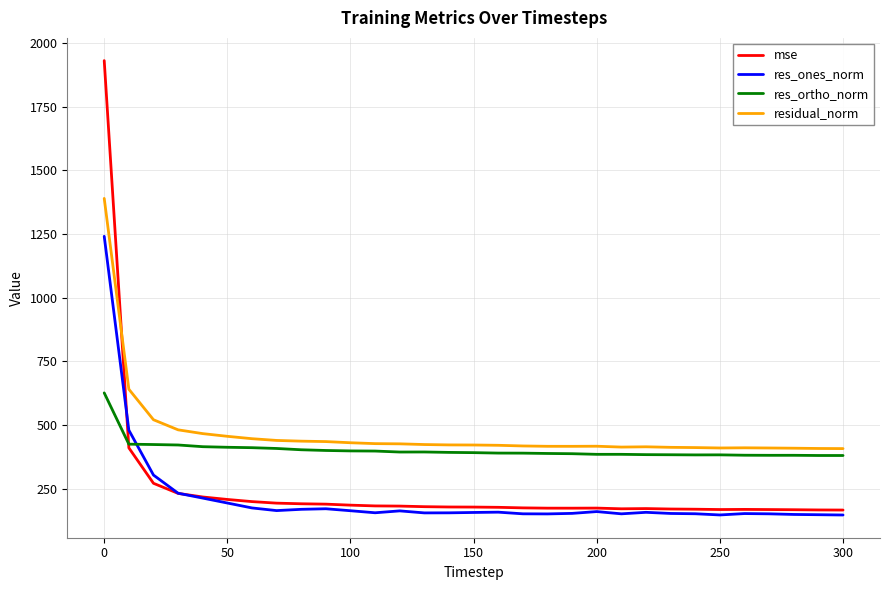

What is the minimum value shown in the chart?

146.2